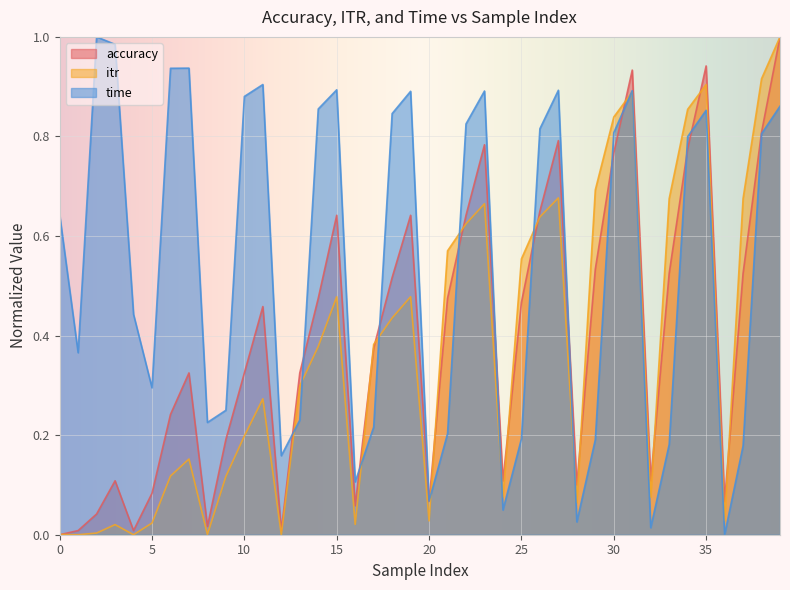

What is the total value across all series at 10?

1.4